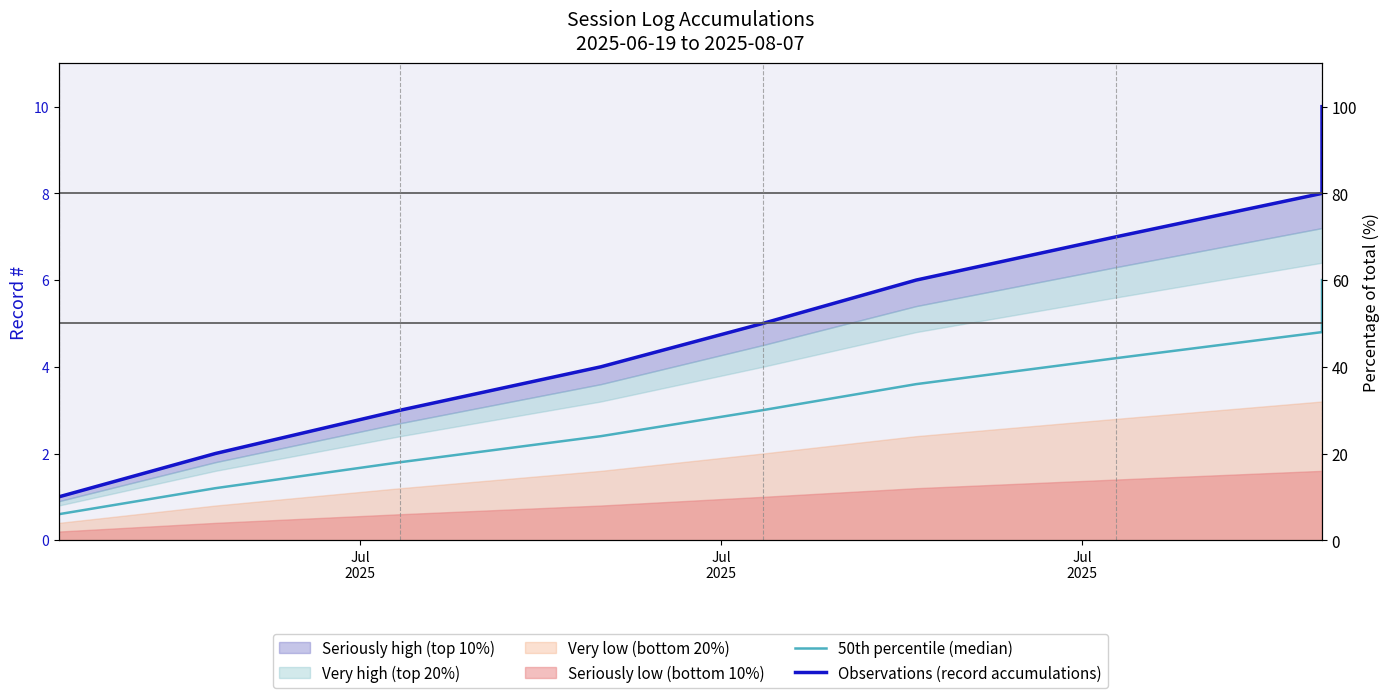

What is the label of the 8th point from the right?

Jul
2025